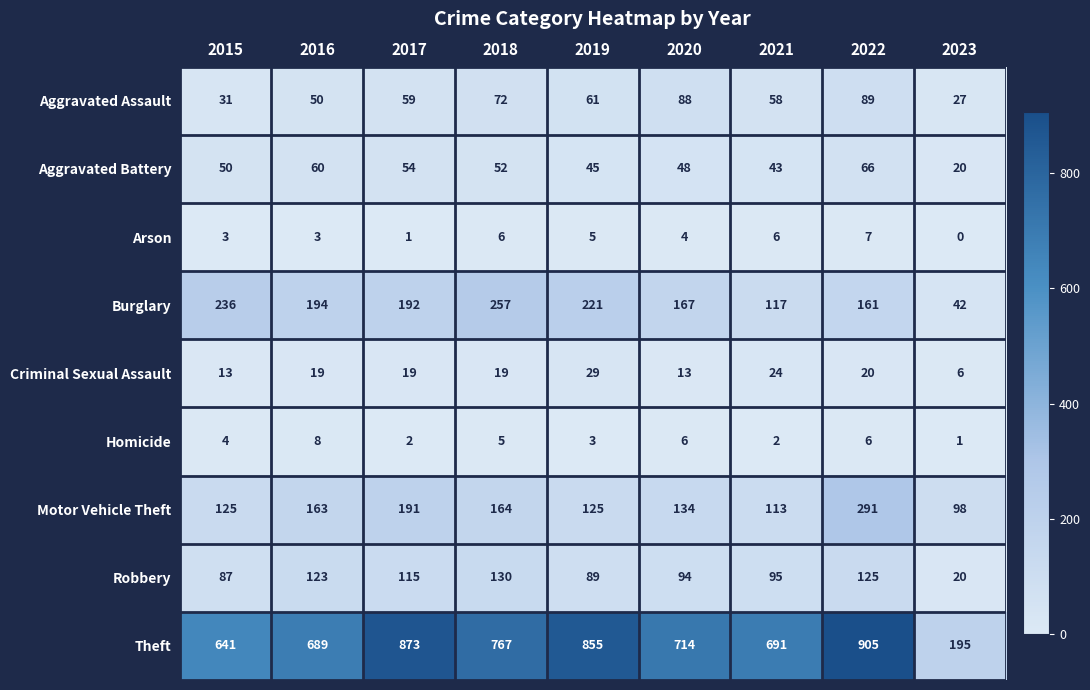

Which label corresponds to the largest value in the chart?

2022